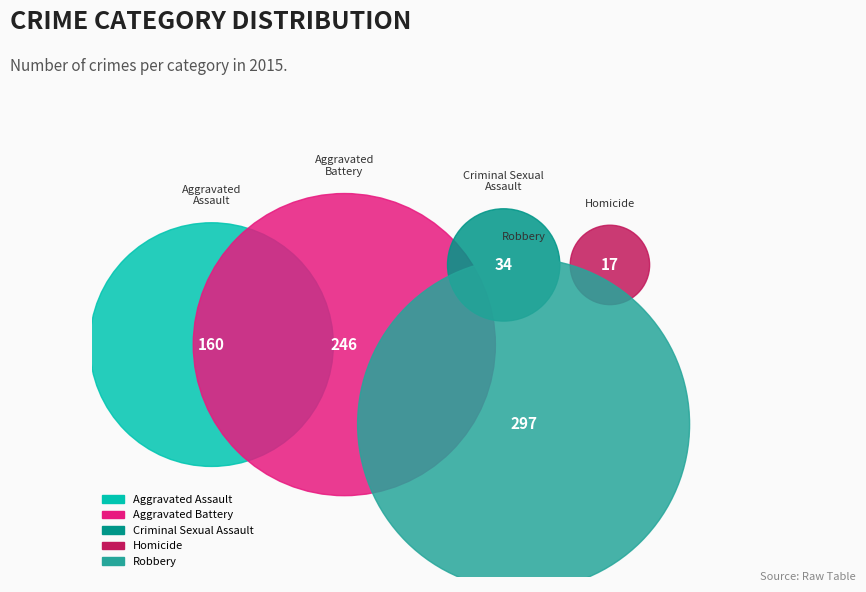

Do Aggravated Battery and Robbery together represent more than half of the pie?

Yes